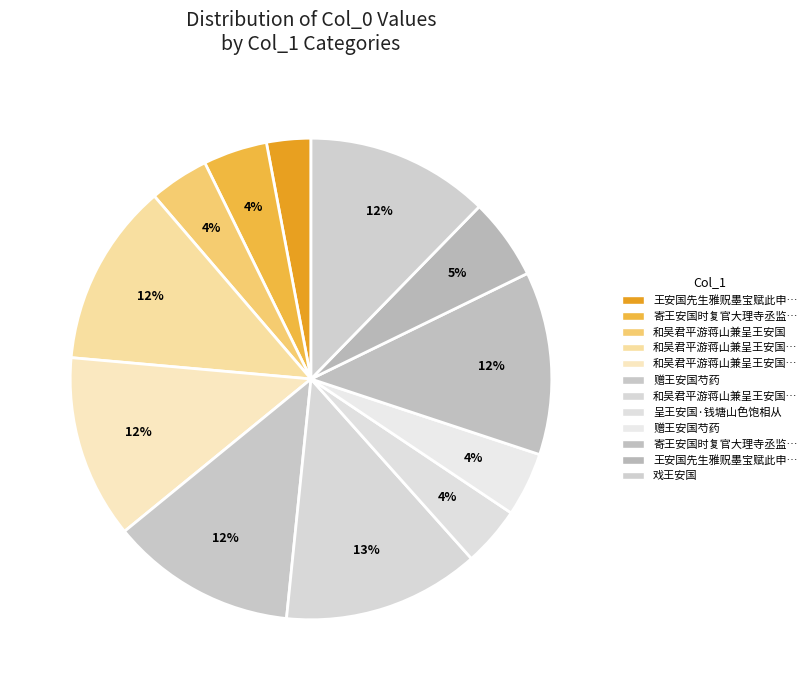

What is the smallest slice in the pie chart?

王安国先生雅贶墨宝赋此申谢